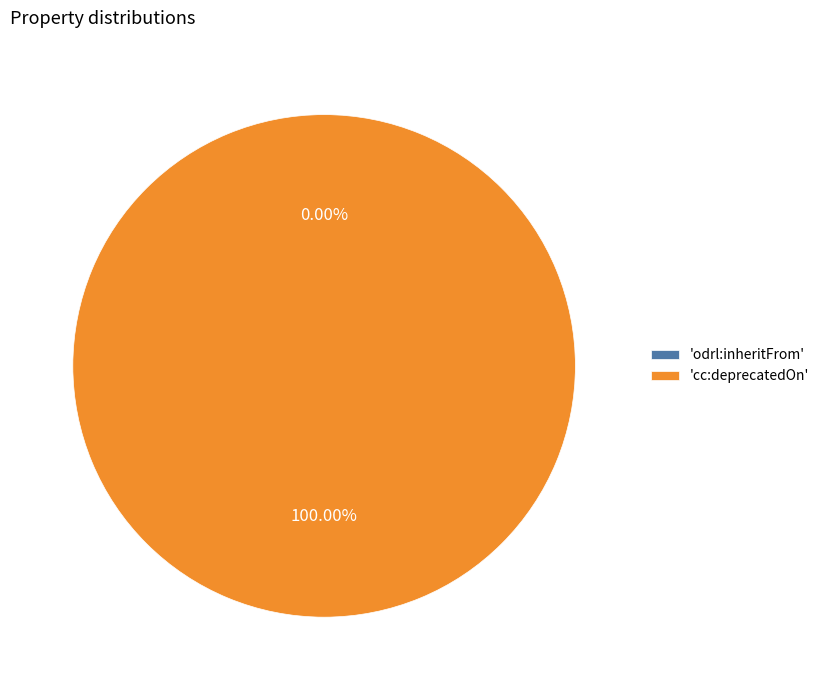

Does any single category account for the majority?

Yes